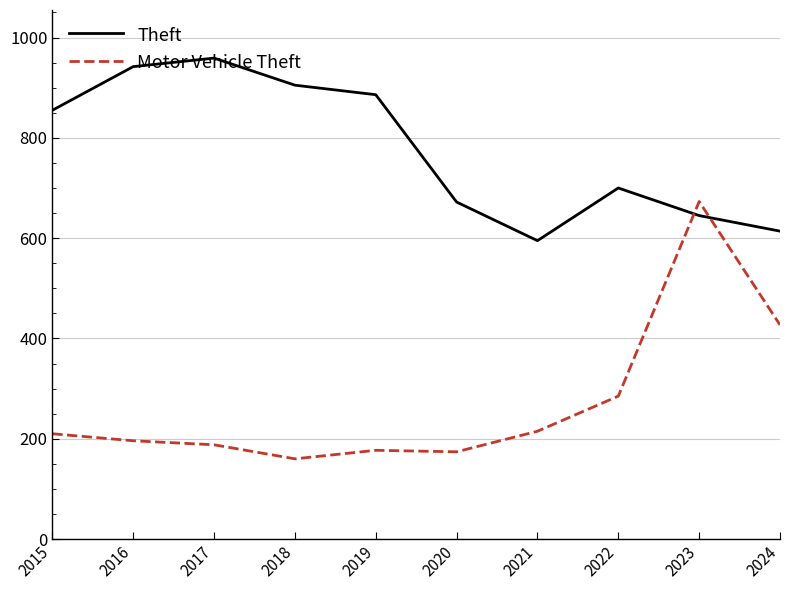

How many values in the Motor Vehicle Theft series are below 210?

5